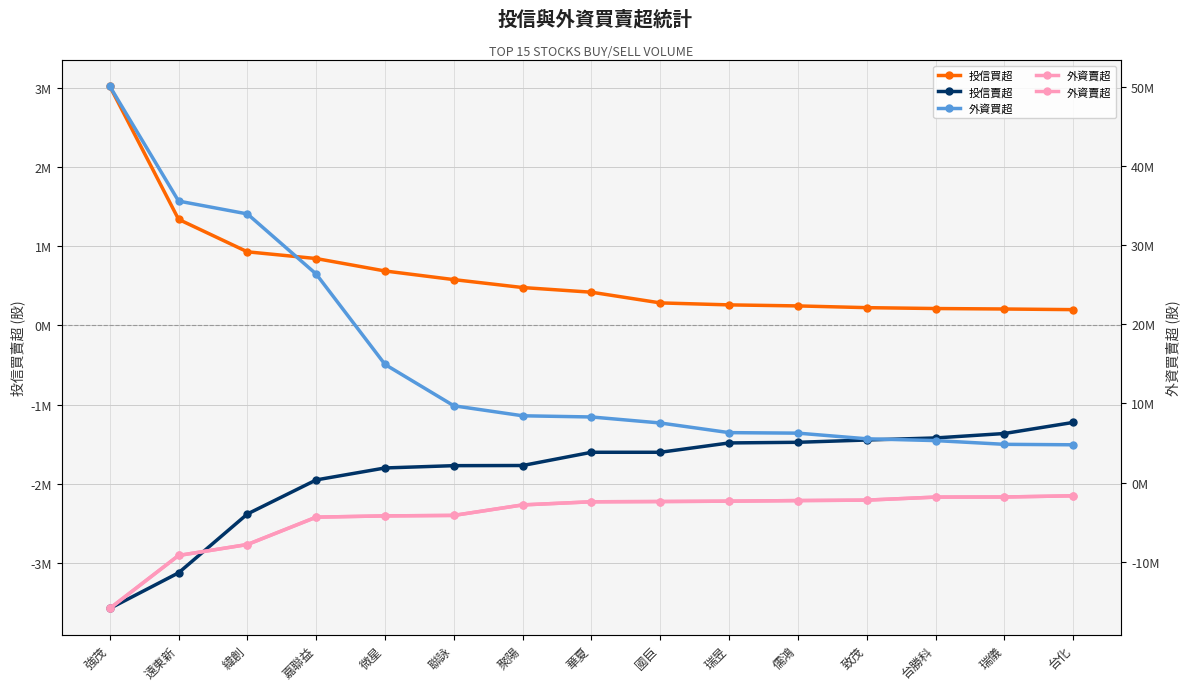

The value of 外資買超 at 致茂 is 5532571. True or false?

True